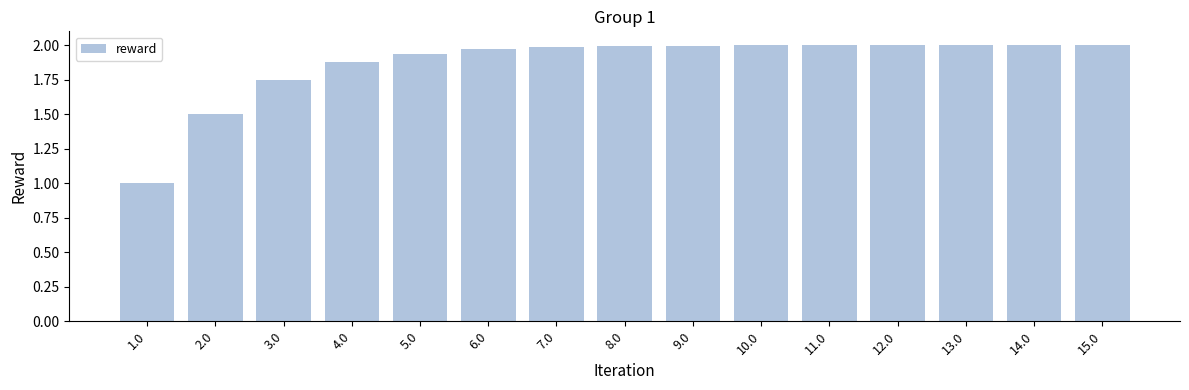

What is the smallest value displayed?

1.0